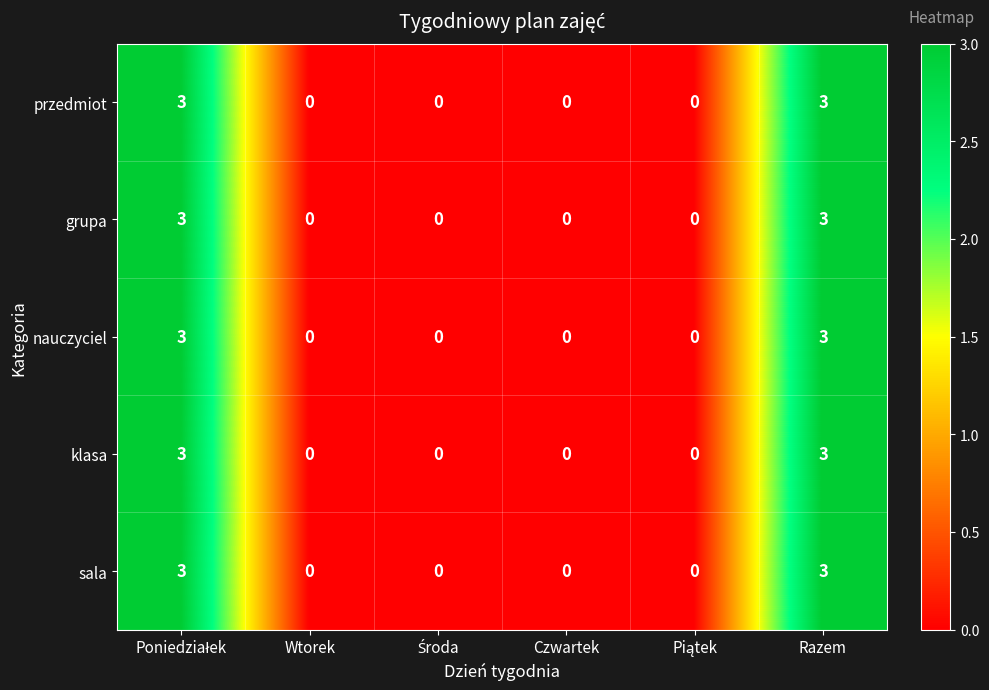

The sala series shows 3 at Razem. True or false?

True